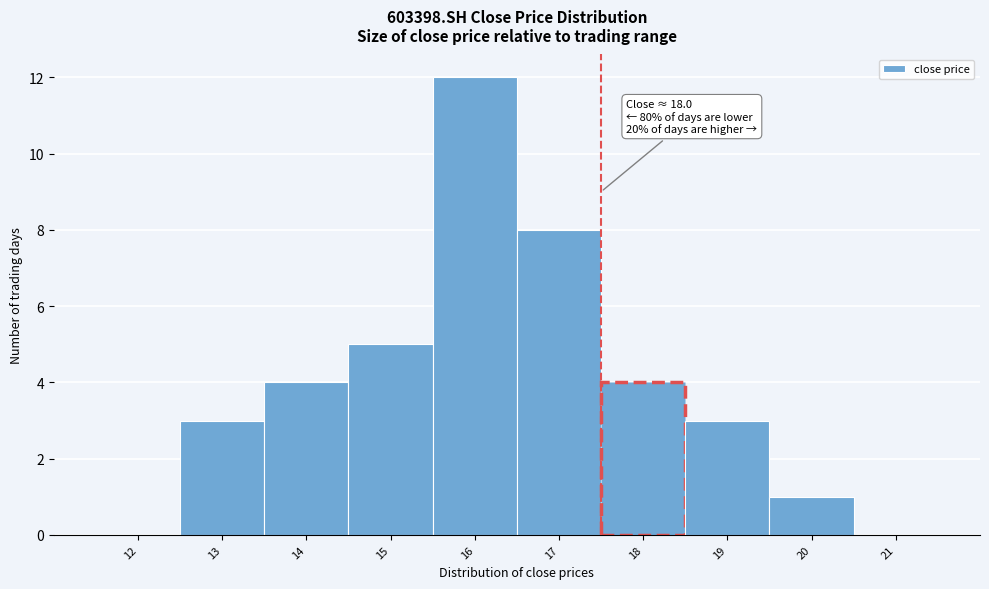

Reading left to right, extract all data points from this chart.

12=0	13=3	14=4	15=5	16=12	17=8	18=4	19=3	20=1	21=0